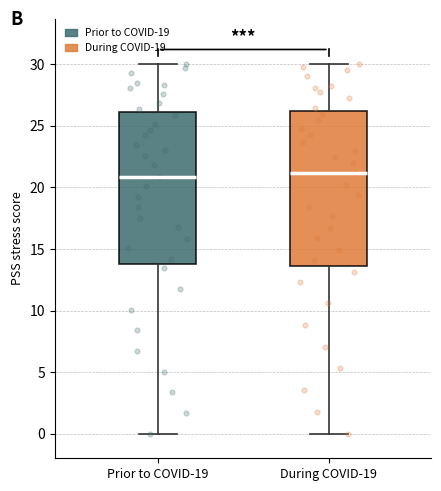

Reading left to right, read every box against the y-axis: the position of its median line, the range the box covers, and the ends of its whiskers. The values are not printed on the chart, so give them approximately, as read against the axis.

Prior to COVID-19: median 21.0, box 14.0 to 26.0, whiskers 0.0 to 30.0
During COVID-19: median 21.0, box 13.5 to 26.0, whiskers 0.0 to 30.0